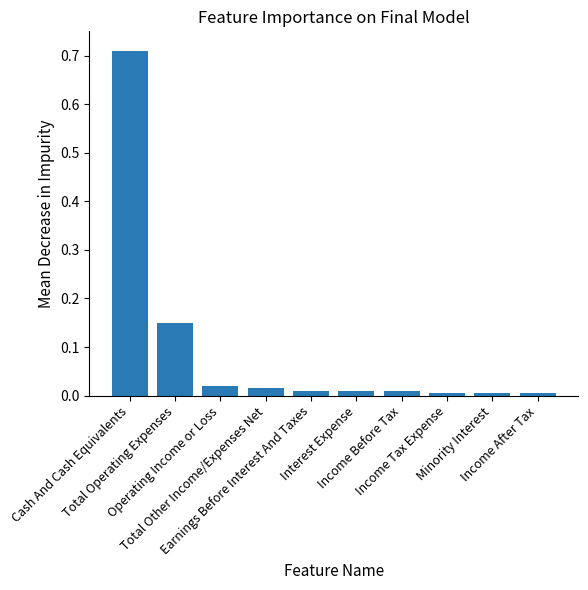

Are the bars grouped side by side (vs. stacked)?

No